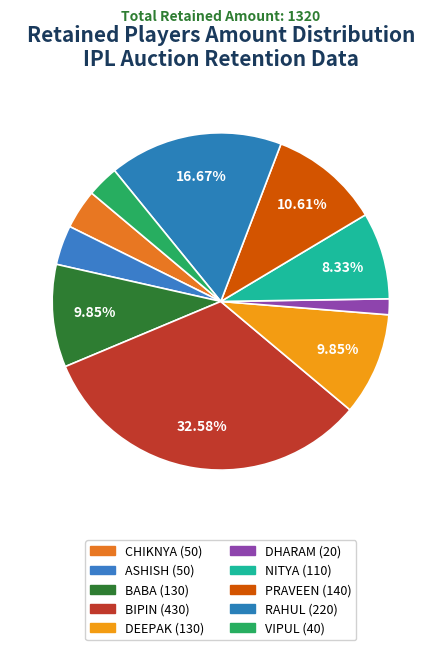

How many segments does this pie chart have?

10